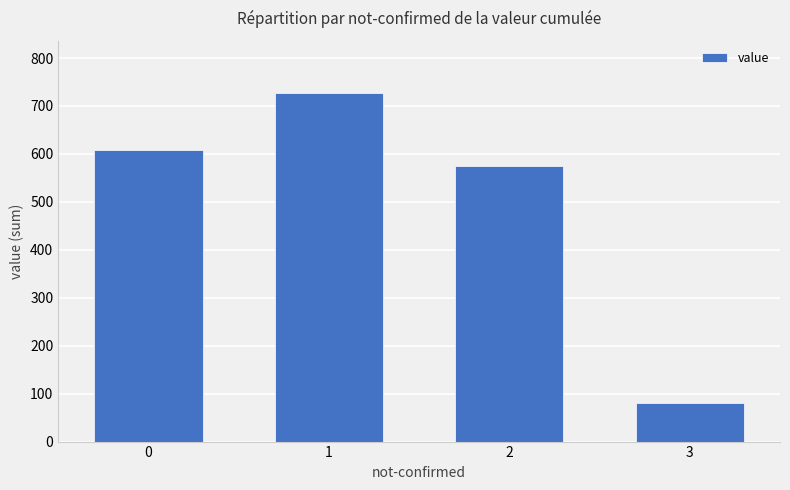

Reading left to right, list all the values displayed in this chart.

609	727	575	80